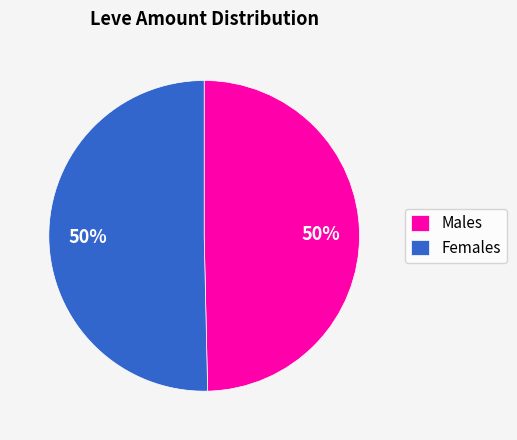

True or false: Females accounts for 50% of the total.

True